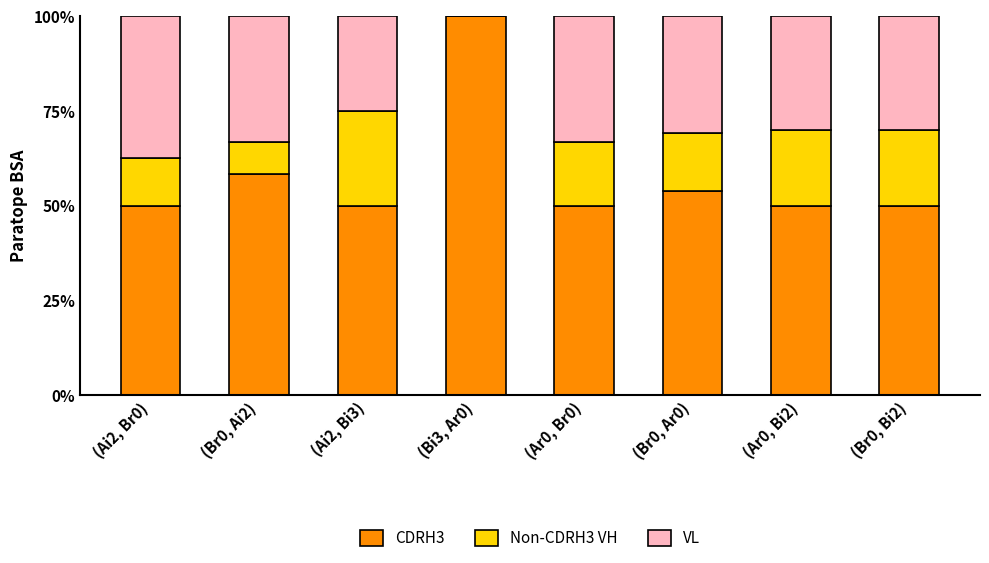

Which series has the largest total across all categories?

CDRH3